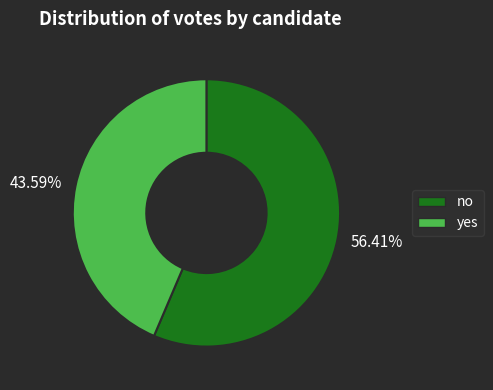

Which slice represents more than half of the pie?

56.41%